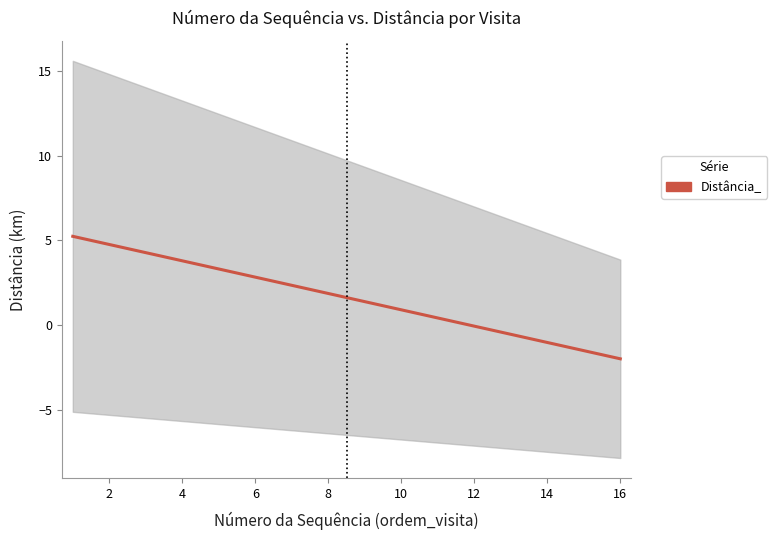

What is the value of the 5th point from the left?

3.3